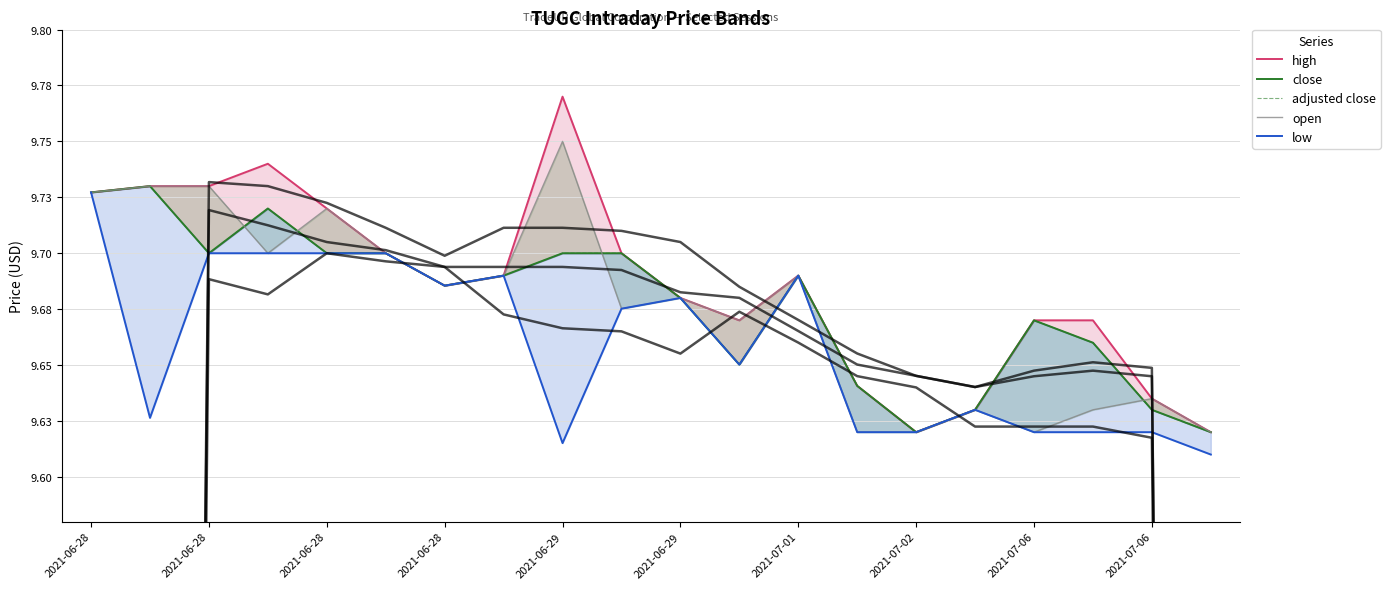

Where is the first local minimum for low?

2021-06-28